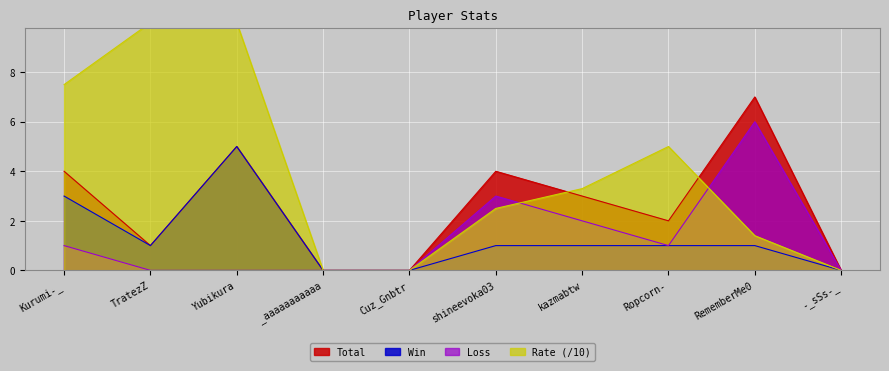

Is it true that Rate equals 10.0 at Yubikura?

True